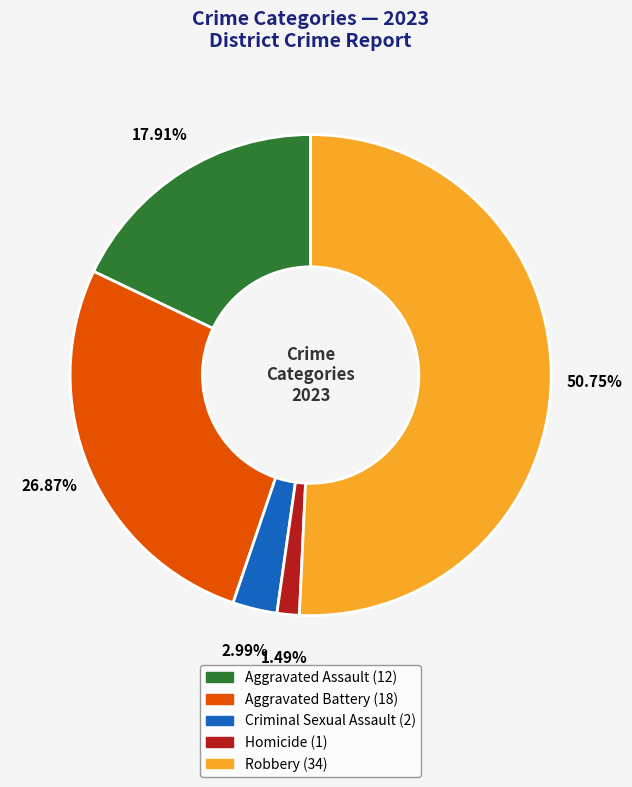

To the nearest percent, what portion does Aggravated Battery represent?

27%